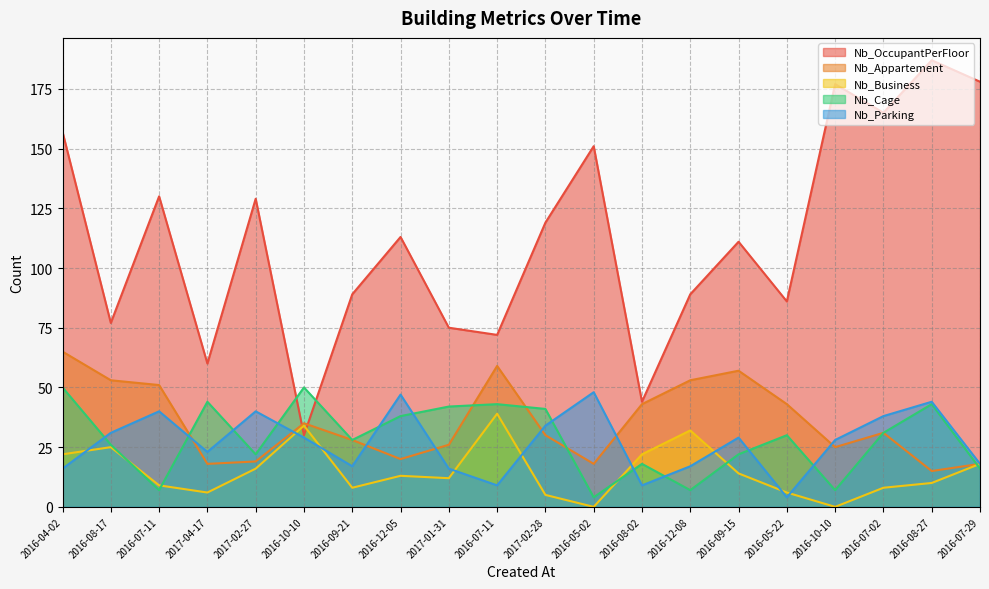

What is the label of the 2nd point from the right?

2016-08-27